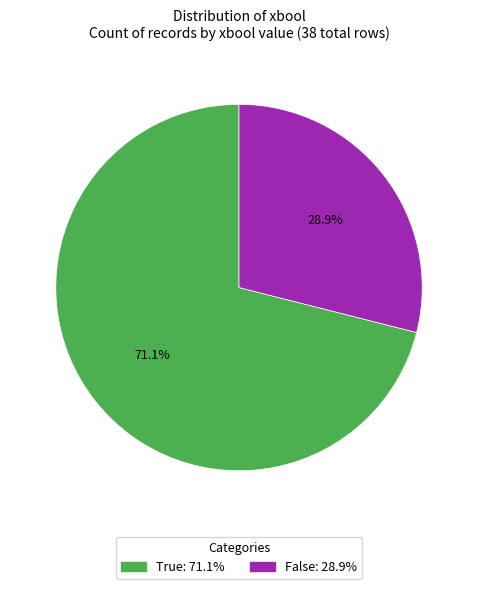

What is the total percentage of False and True?

100.0%